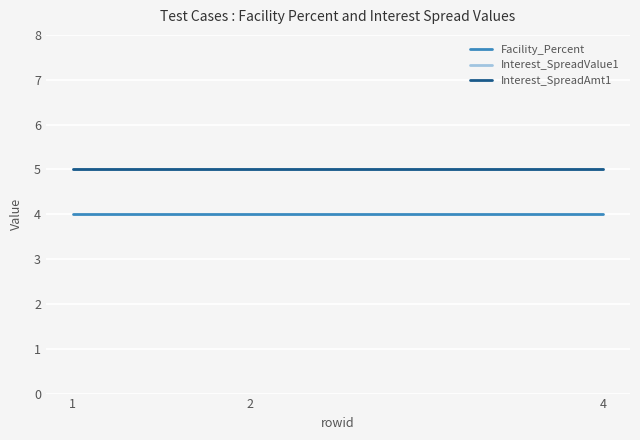

What is the total value across all series at 1?

14